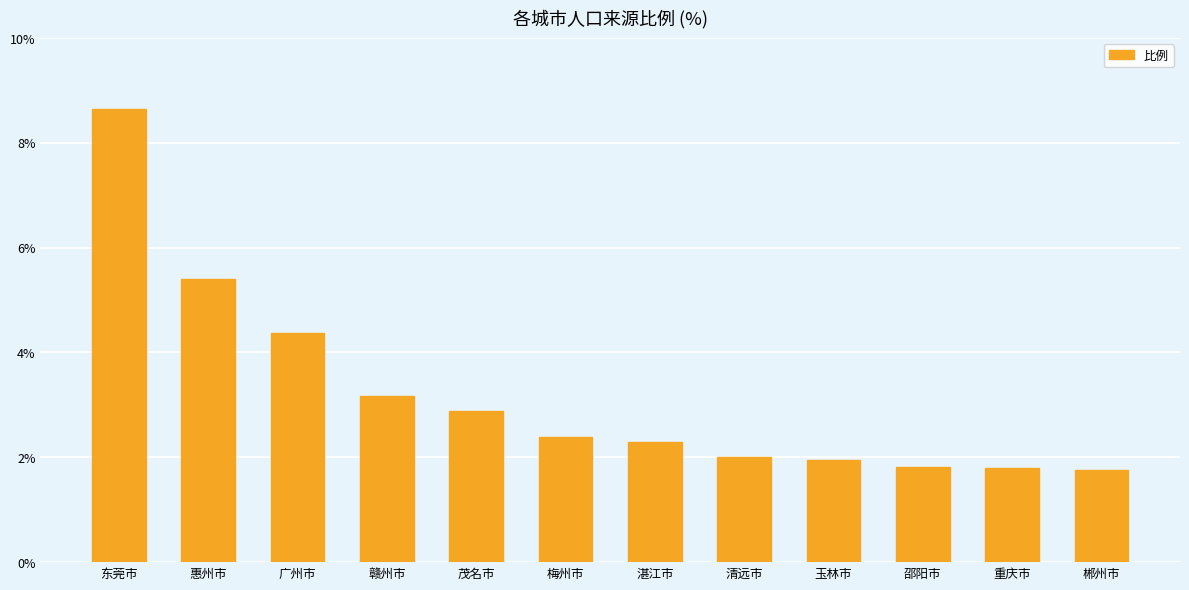

What position from the right is 重庆市?

2